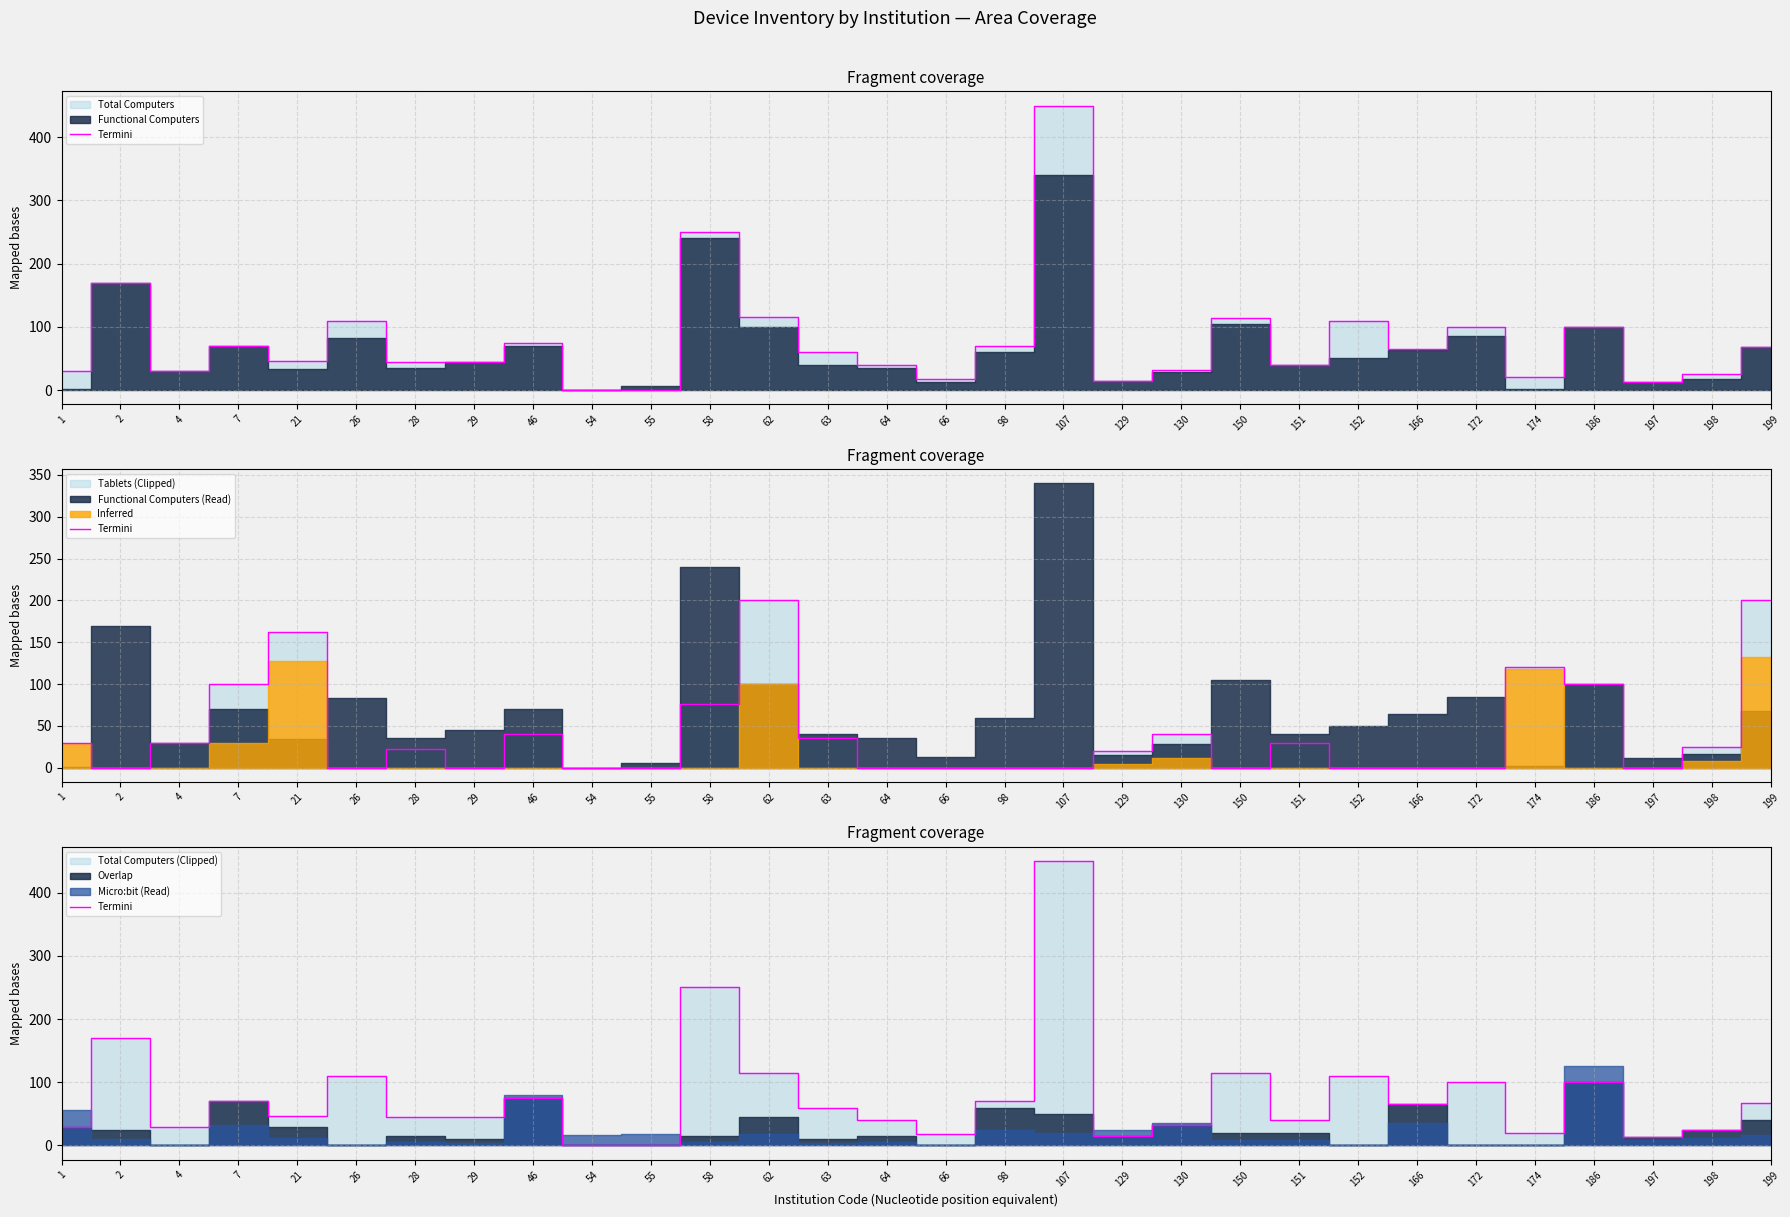

The chart shows a value of 15 at 129. True or false?

True